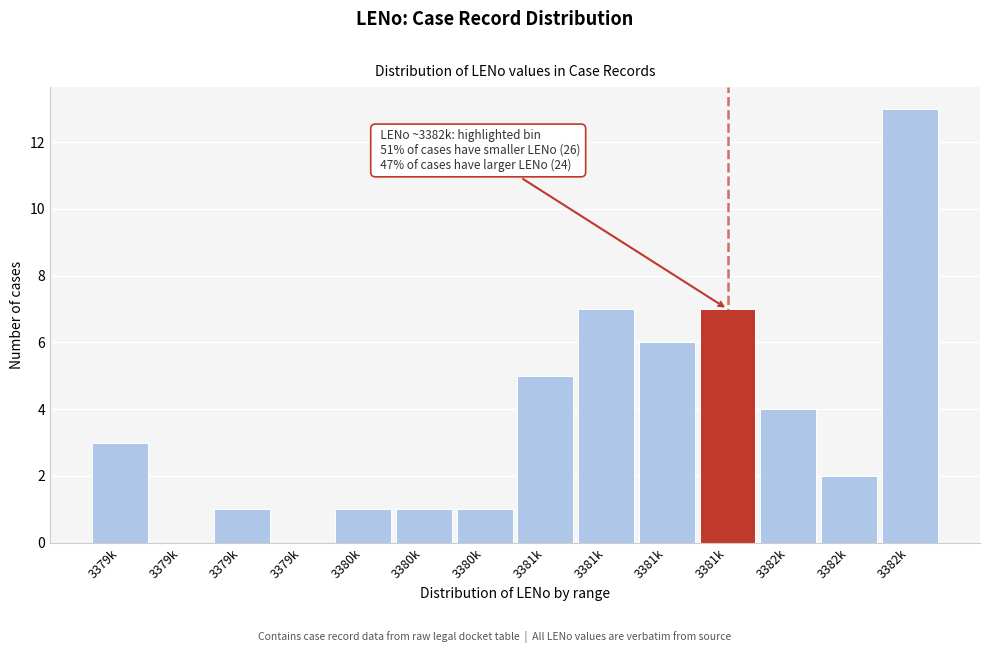

How many distinct data groups are displayed?

1